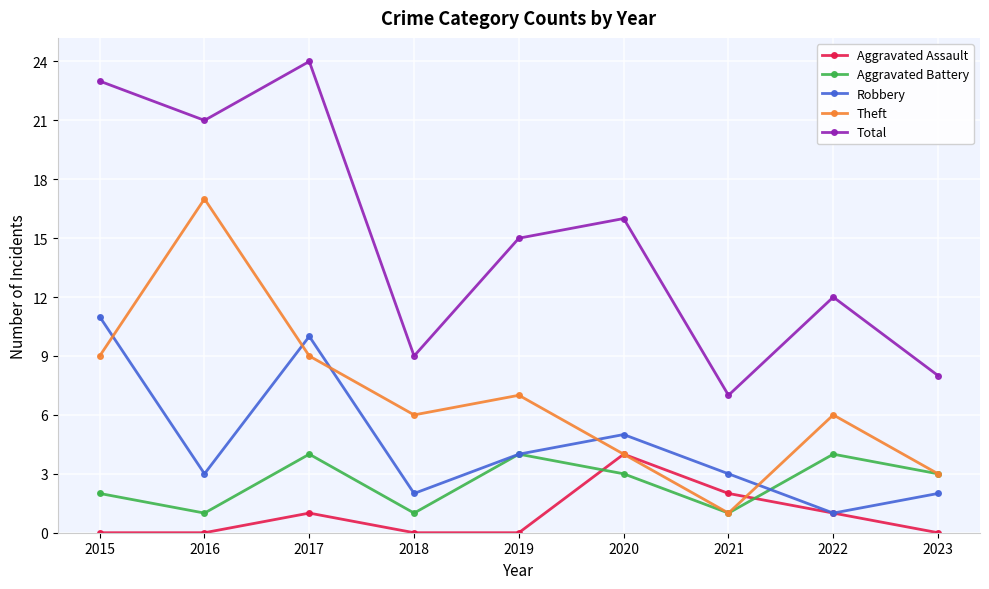

What is the greatest value displayed?

24